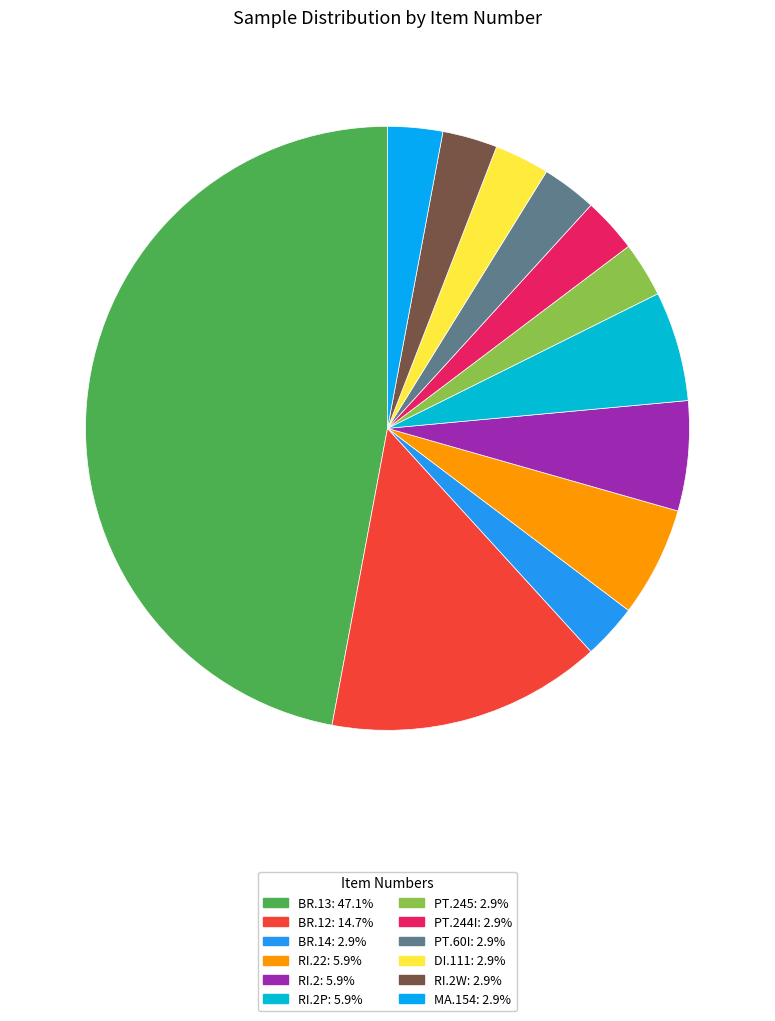

Which slice is the largest?

BR.13